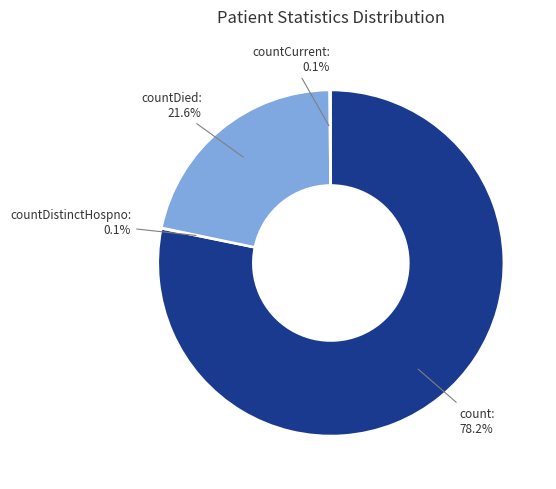

To the nearest percent, what is the difference between the largest and smallest slice percentages?

78%